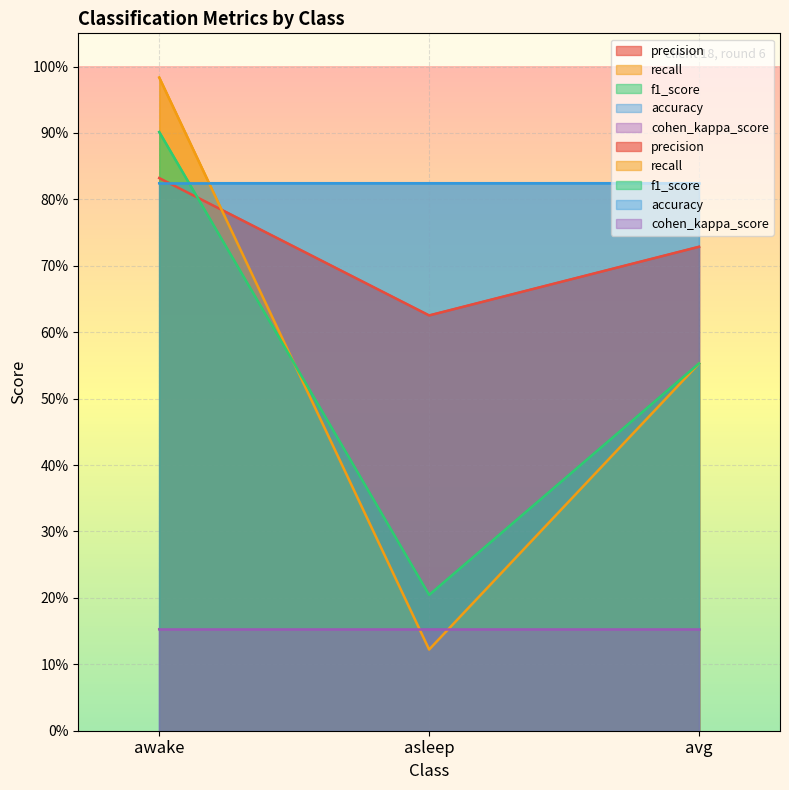

At which category does the chart reach its minimum across all series?

asleep